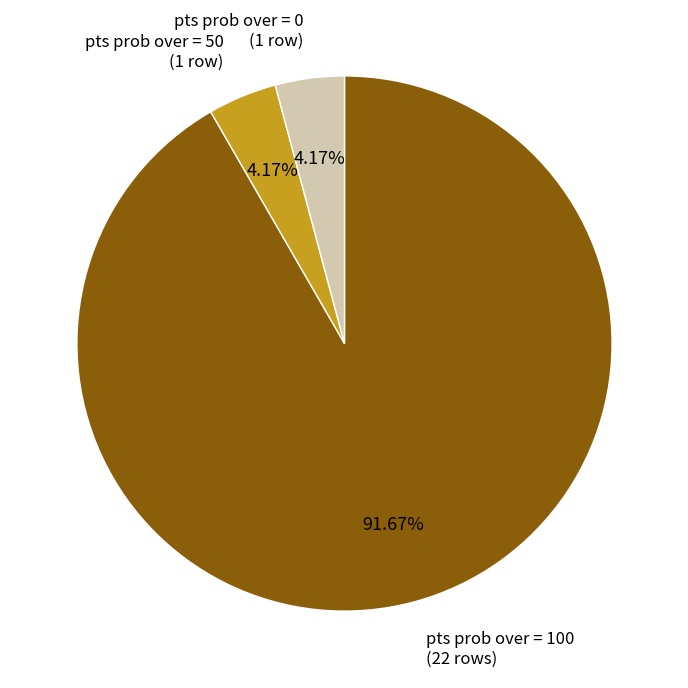

Is the sum of pts prob over = 0 and pts prob over = 100 greater than half?

Yes